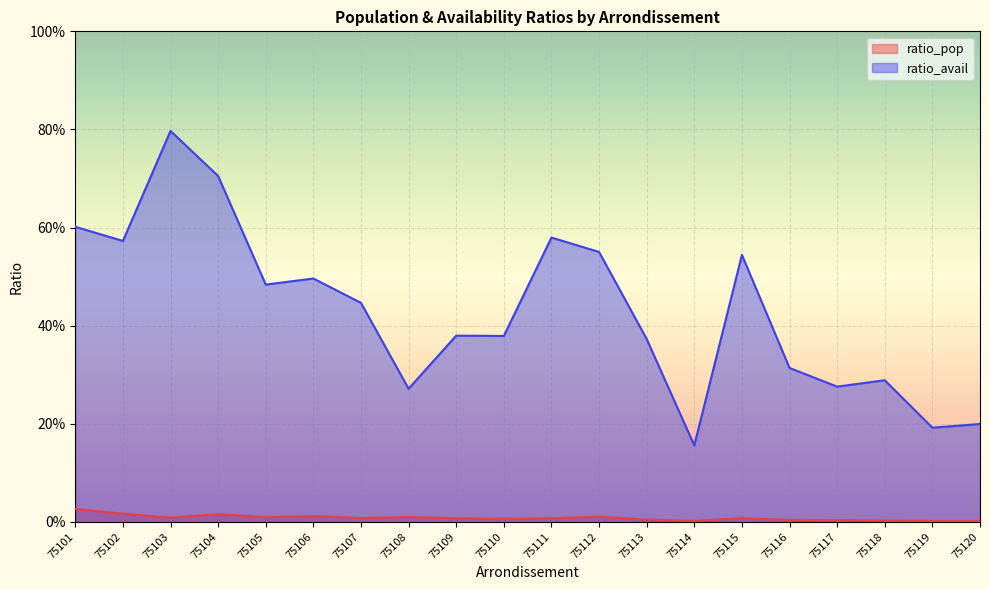

True or false: ratio_pop has more than 1 interior local peaks.

True